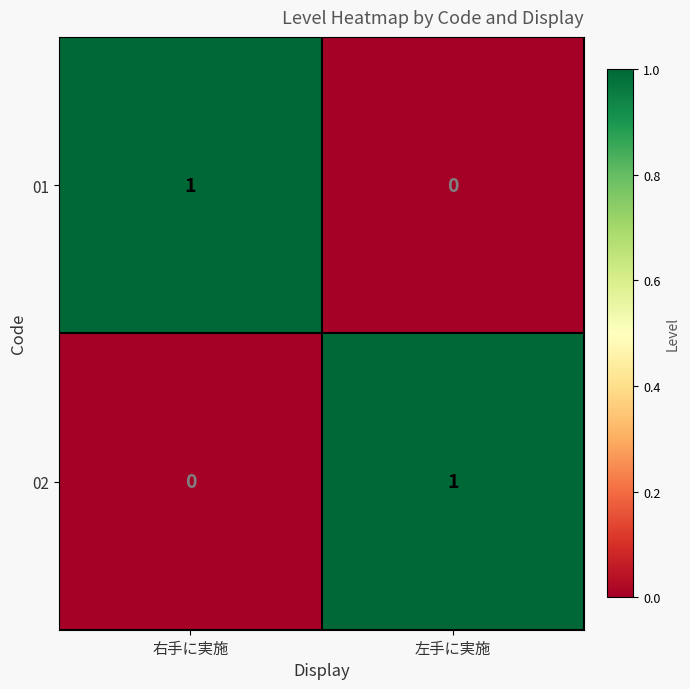

How many values in the 01 series are below 1?

1